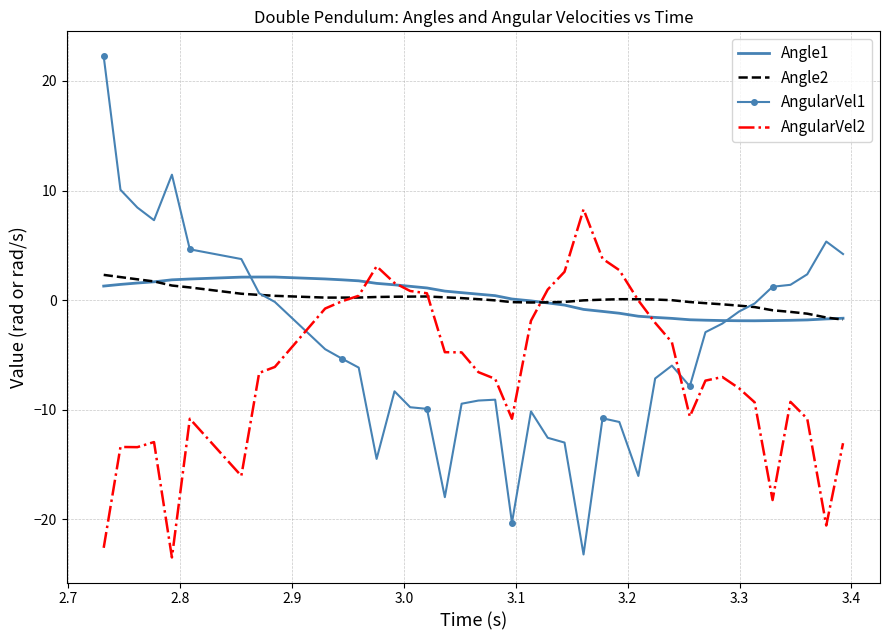

What is the difference between the maximum and minimum values in the AngularVel1 series?

45.4